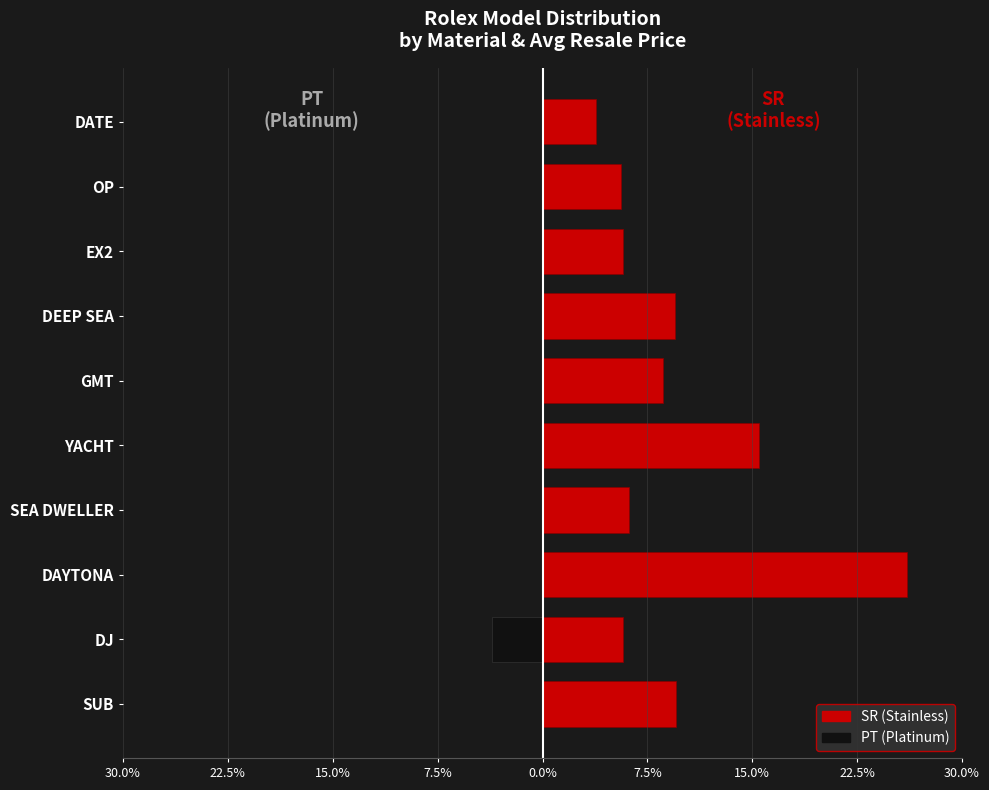

Is the value of SR at DJ greater than the value of PT at SUB?

Yes